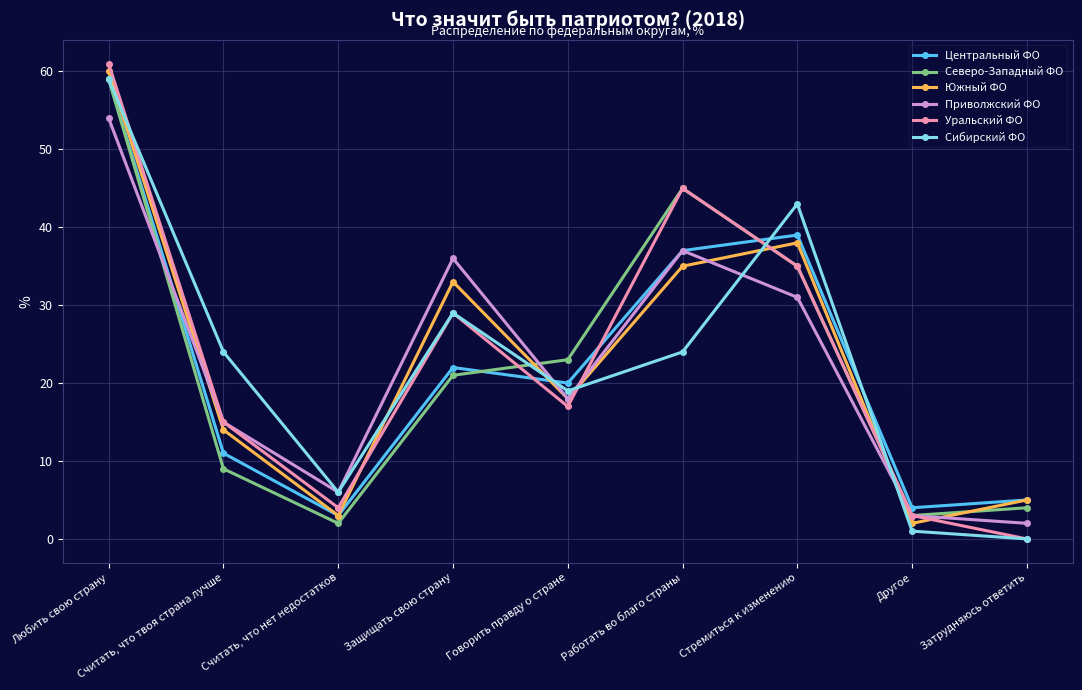

What is the maximum value for Приволжский ФО?

54